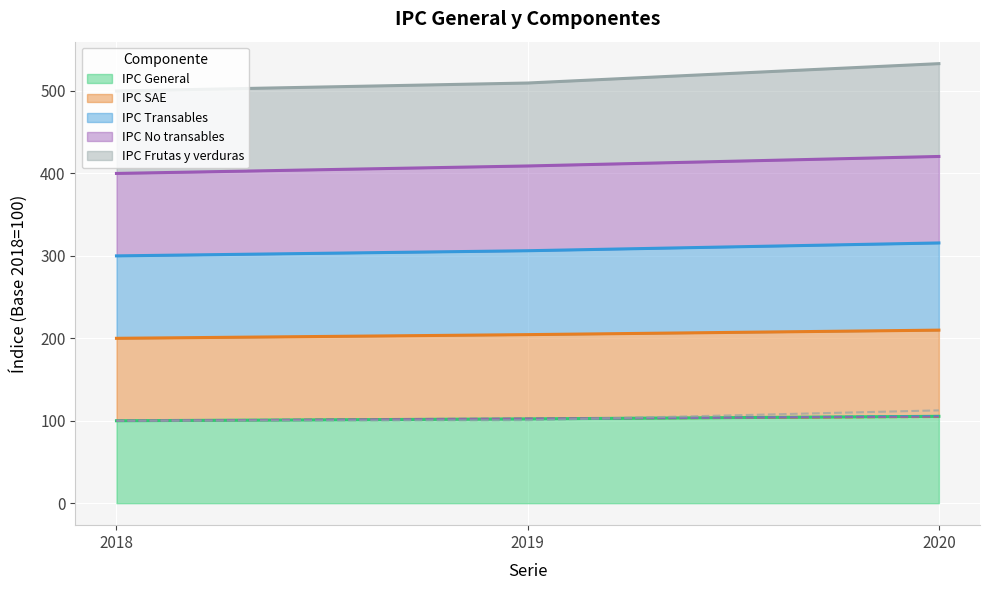

Reading right to left, what are all the values shown in this chart?

IPC General: 105.4	102.3	100.0
IPC SAE: 104.5	102.2	100.0
IPC Transables: 105.8	101.8	100.0
IPC No transables: 104.9	102.8	100.0
IPC Frutas y verduras: 112.6	100.6	100.0